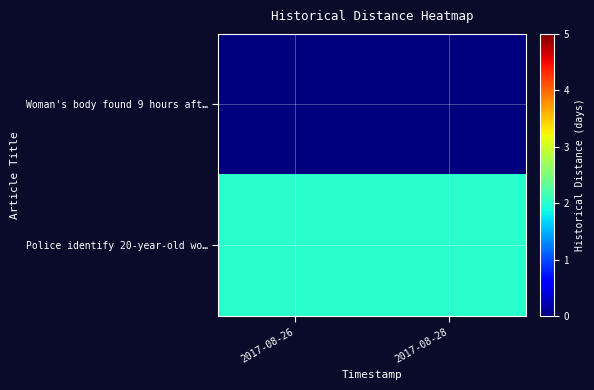

Reading left to right, transcribe all the data shown in this chart.

Woman's body found 9 hours aft…: 2017-08-26=0	2017-08-28=0
Police identify 20-year-old wo…: 2017-08-26=2	2017-08-28=2